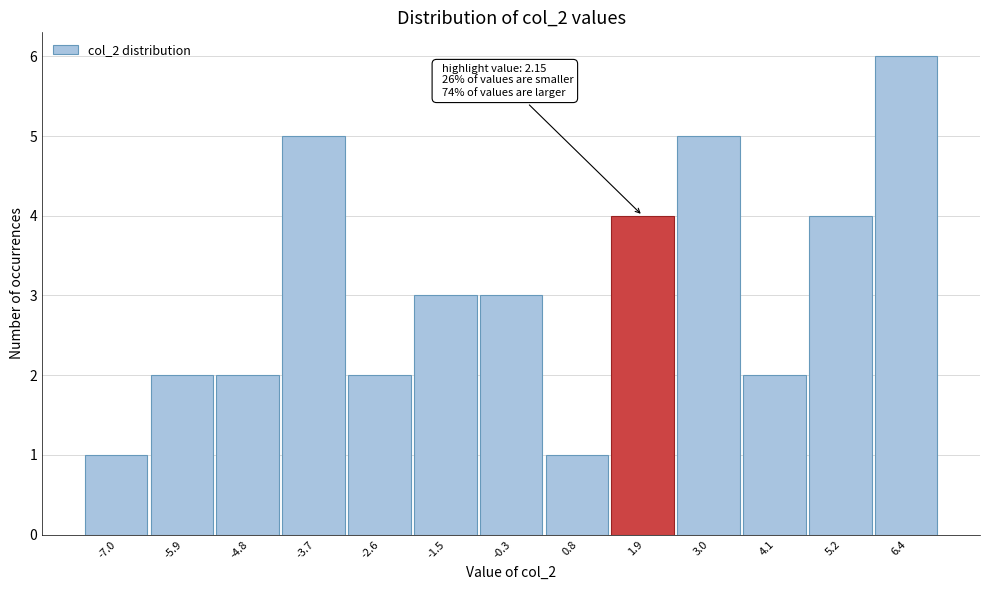

Reading left to right, what are all the values shown in this chart?

1	2	2	5	2	3	3	1	4	5	2	4	6